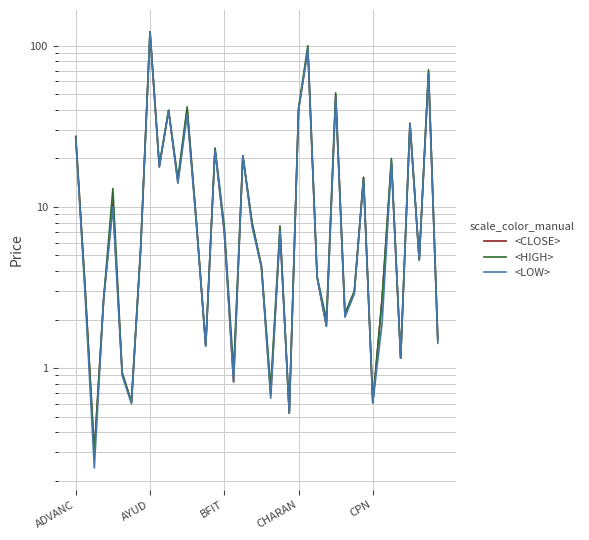

Which series has the widest spread of values?

<LOW>